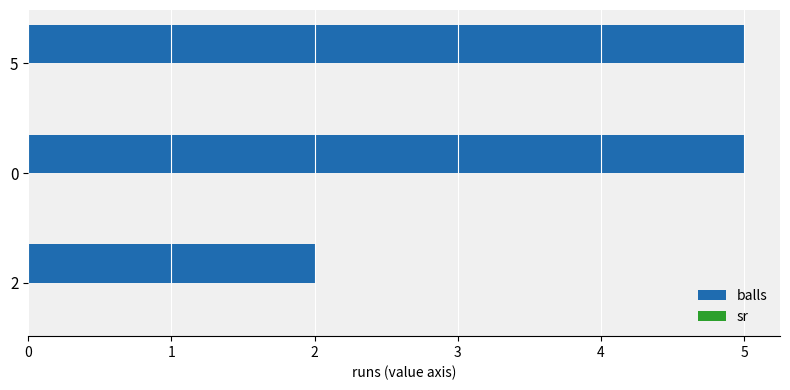

What is the greatest value displayed?

5